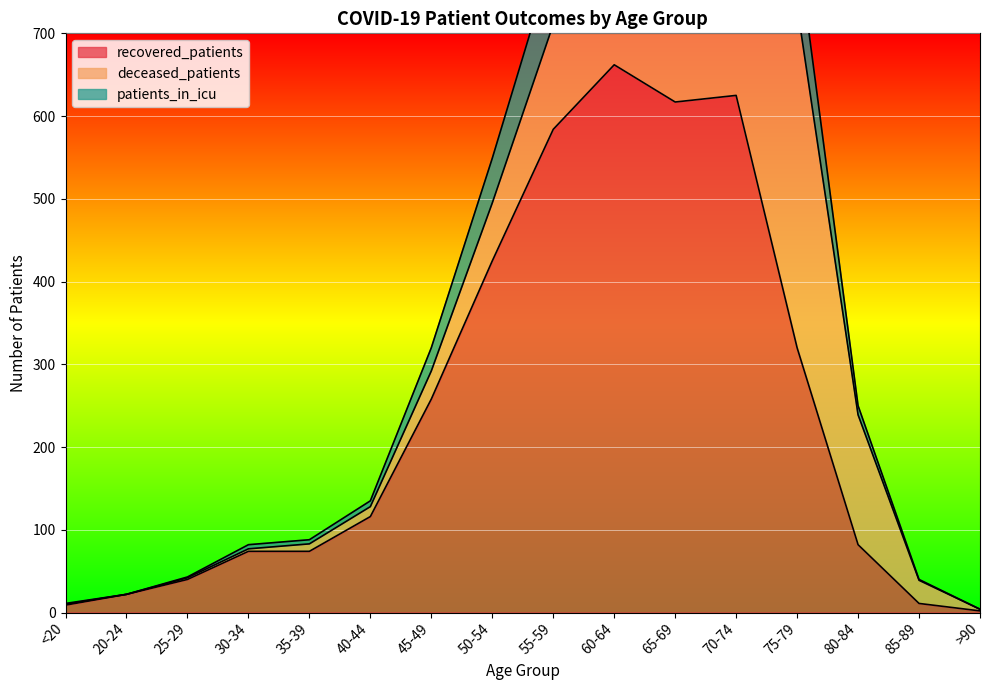

The recovered_patients series shows 186 at 50-54. True or false?

False